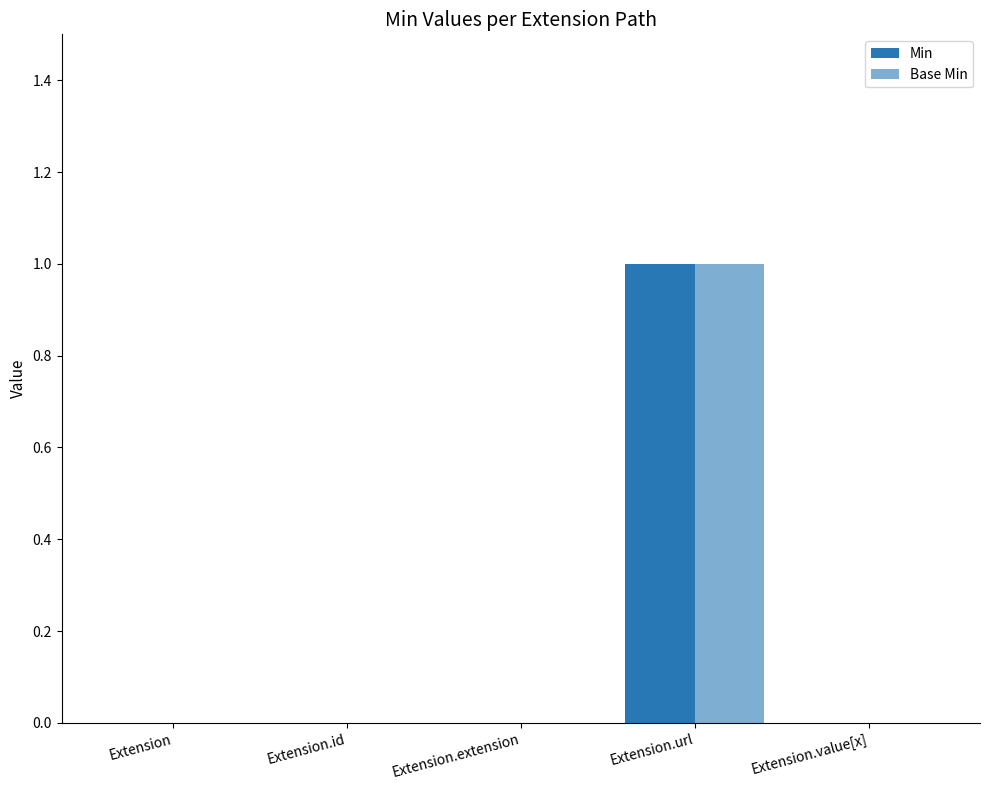

Is the value of Min at Extension.value[x] greater than the value of Base Min at Extension.id?

No